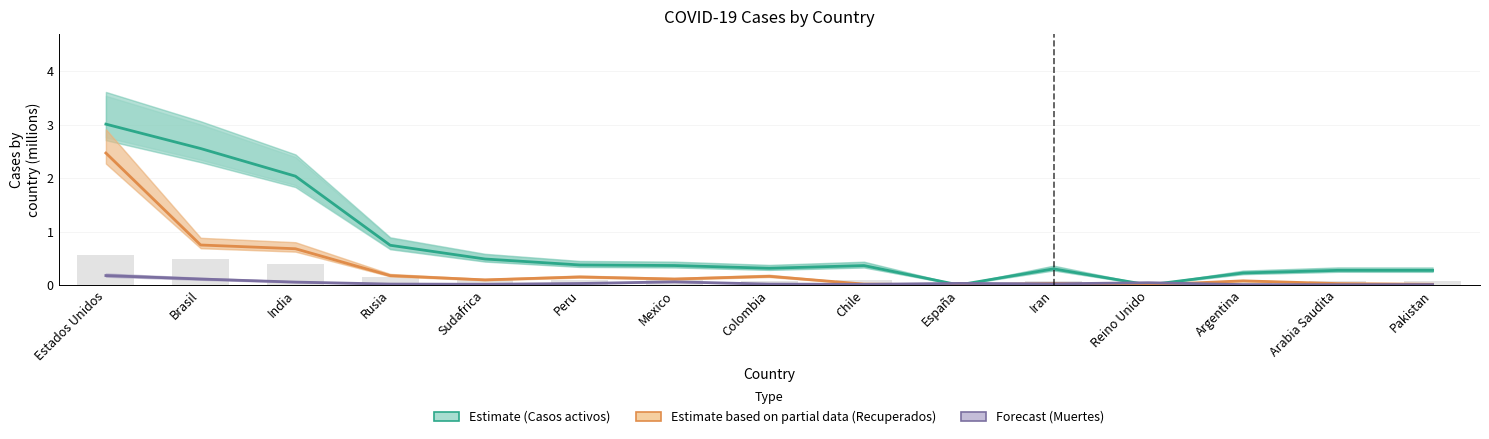

What is the difference between the highest and lowest values at Colombia?

0.3